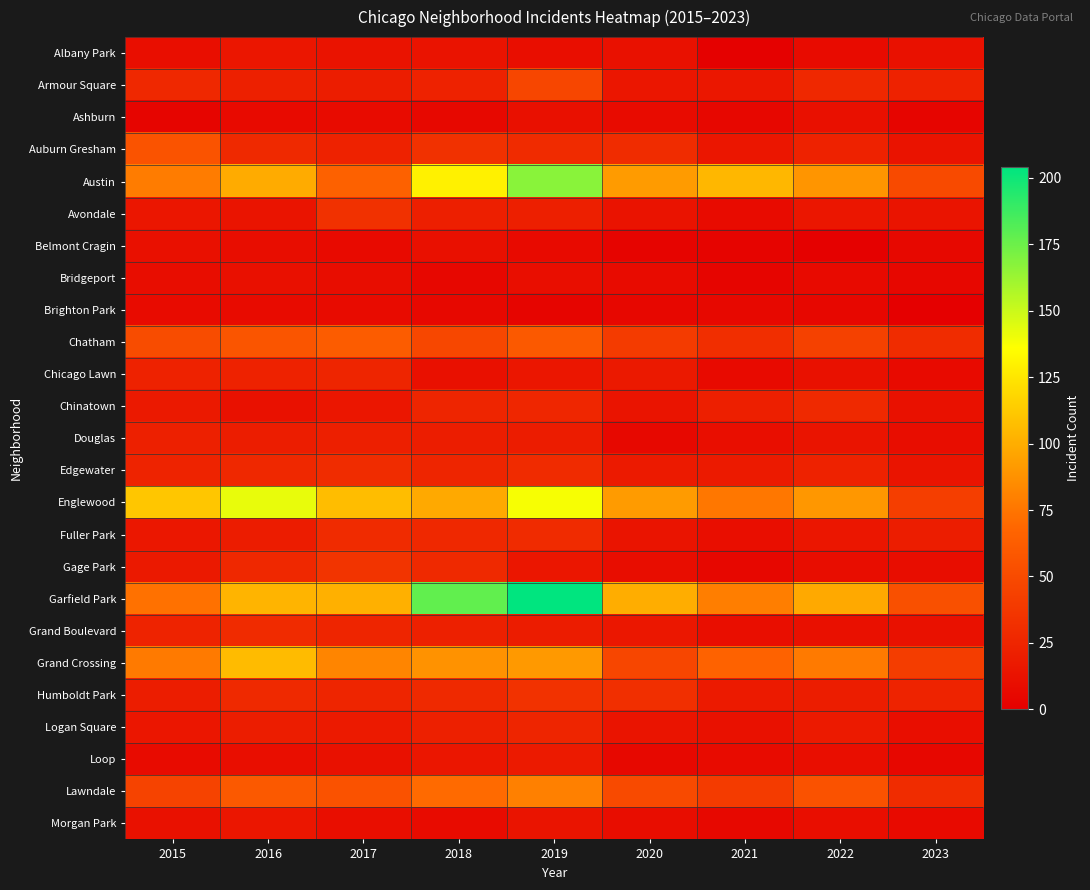

What is the difference between the highest and lowest values at 2017?

100